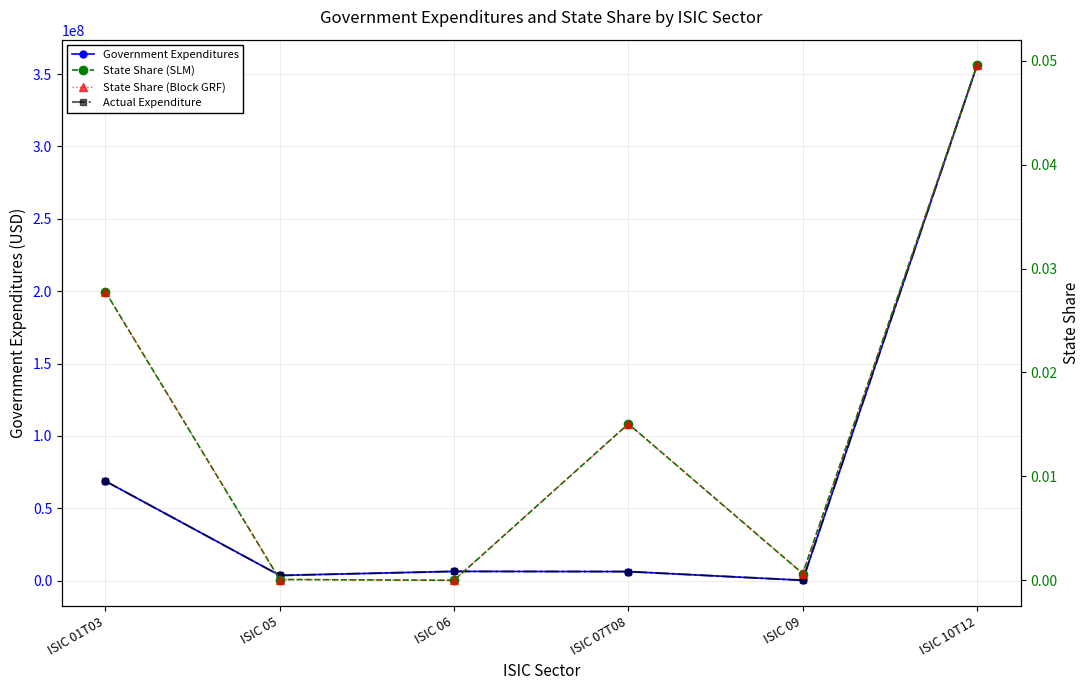

Rank the series at ISIC 06 from lowest to highest value.

State Share (SLM), State Share (Block GRF), Government Expenditures, Actual Expenditure